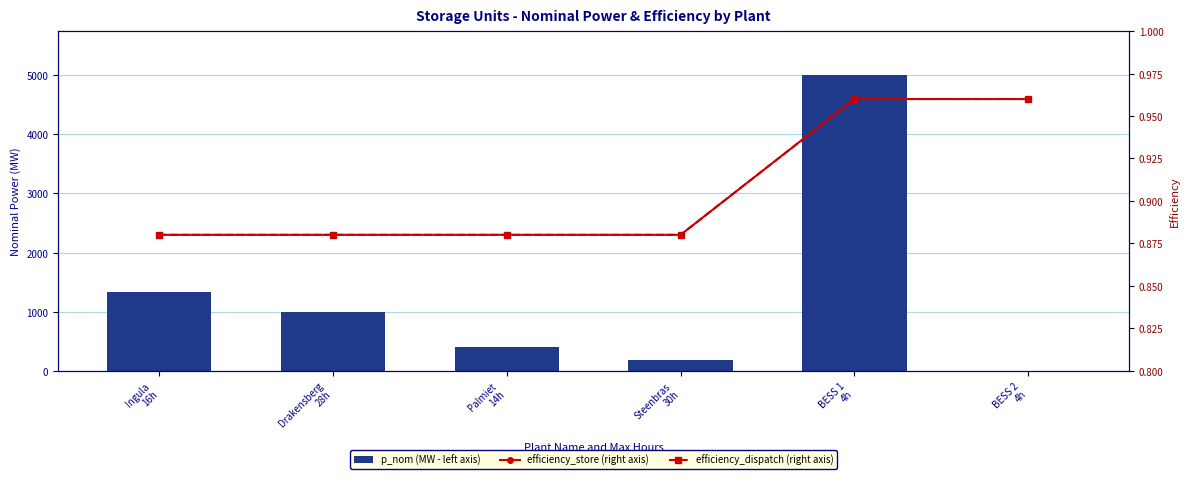

What is the label of the 4th bar from the left?

Steenbras
30h